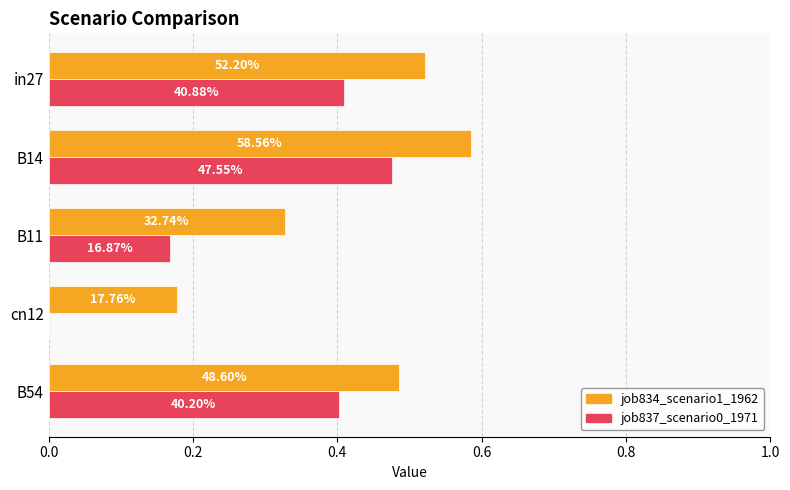

Rank the series by their maximum value, from highest to lowest.

job834_scenario1_1962, job837_scenario0_1971